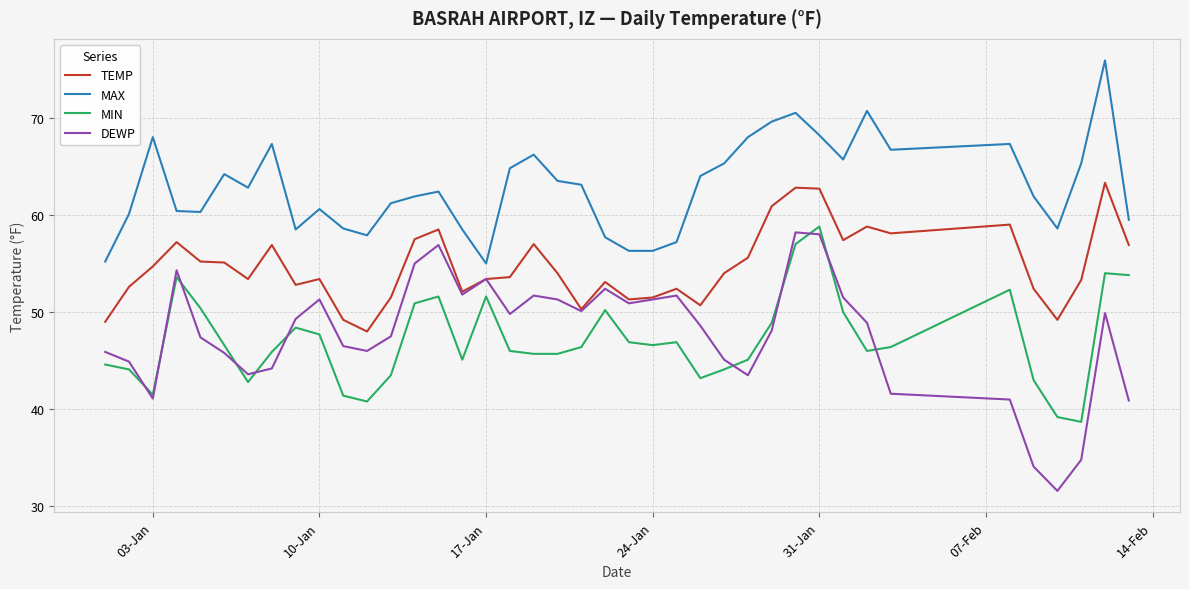

Which series has the widest spread of values?

DEWP